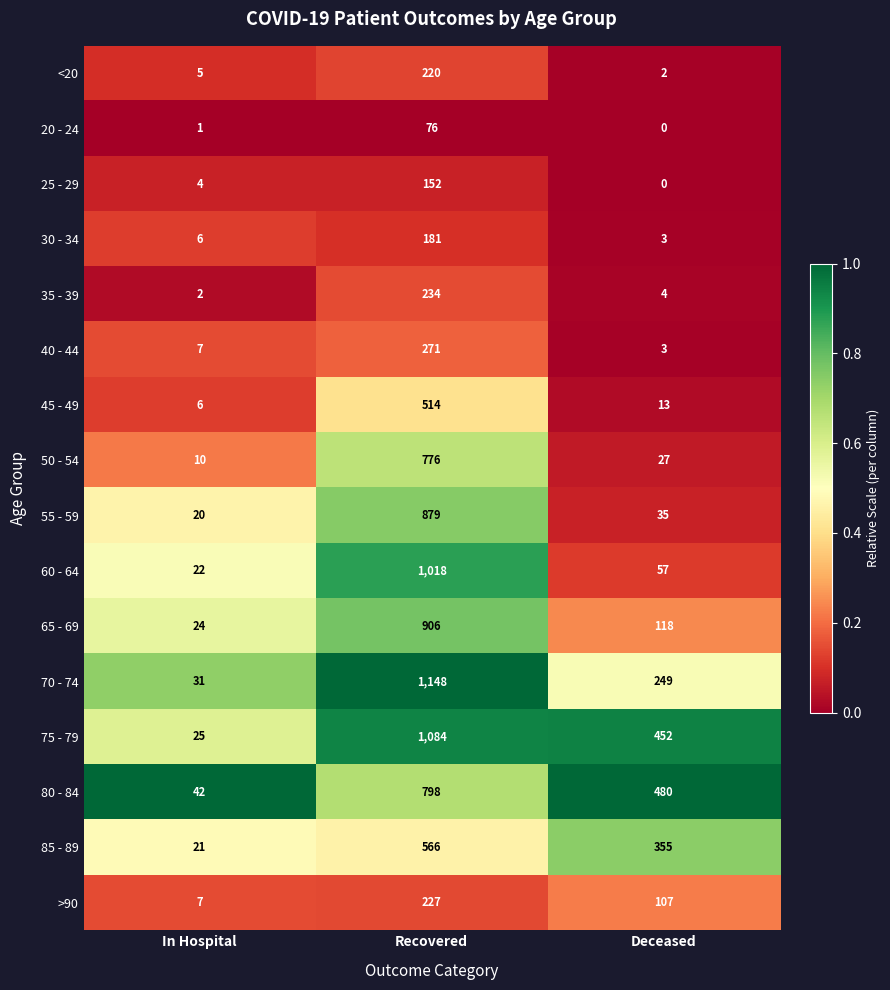

Rank the series at Recovered from highest to lowest value.

70 - 74, 75 - 79, 60 - 64, 65 - 69, 55 - 59, 80 - 84, 50 - 54, 85 - 89, 45 - 49, 40 - 44, 35 - 39, >90, <20, 30 - 34, 25 - 29, 20 - 24